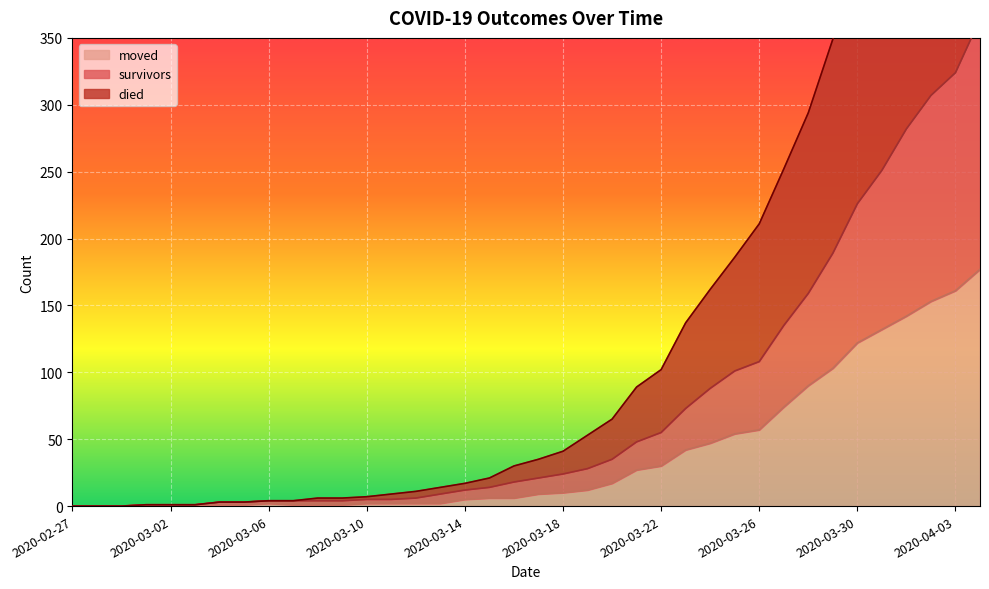

Is it true that survivors equals 2 at 2020-03-11?

False